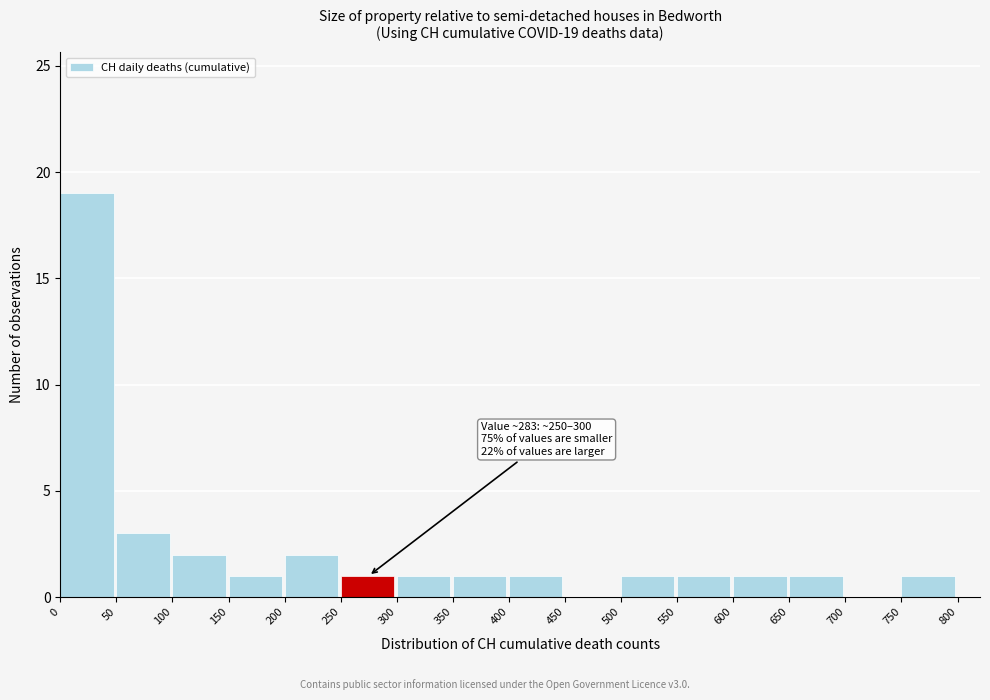

Which range on the x-axis has the tallest bar?

0 to 50